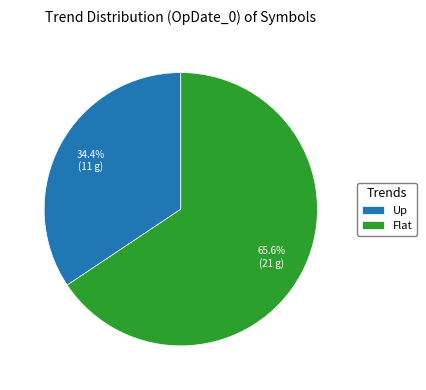

Does any single category account for the majority?

Yes